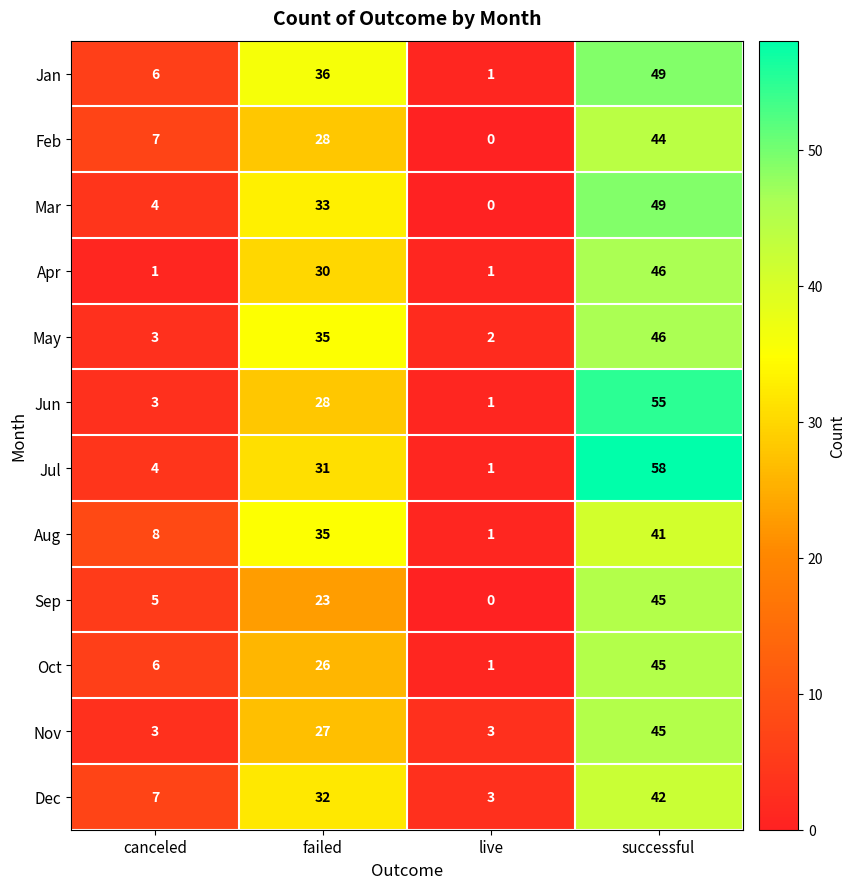

Is it true that Feb equals 7 at canceled?

True